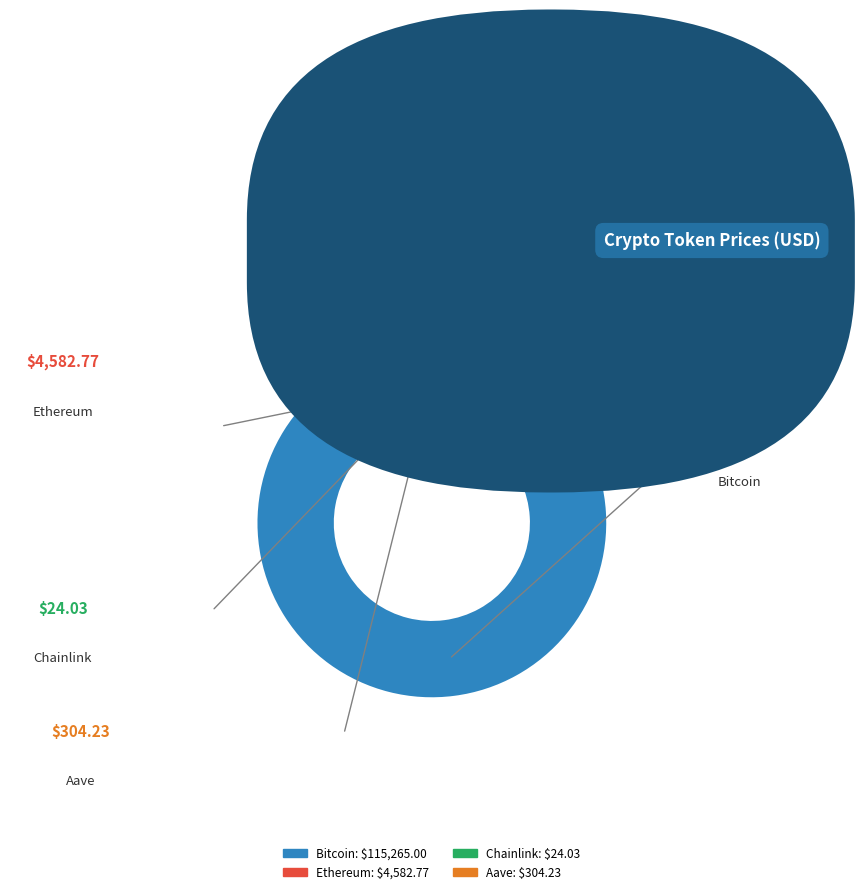

Which slice is the largest?

Bitcoin